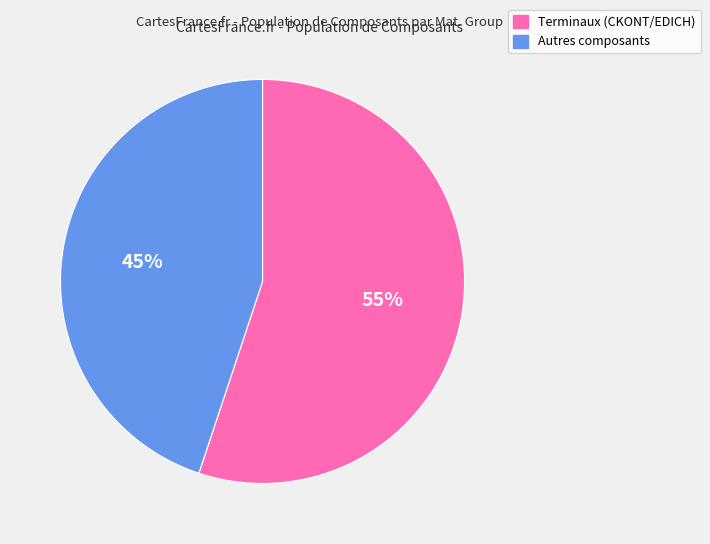

How many segments does this pie chart have?

2